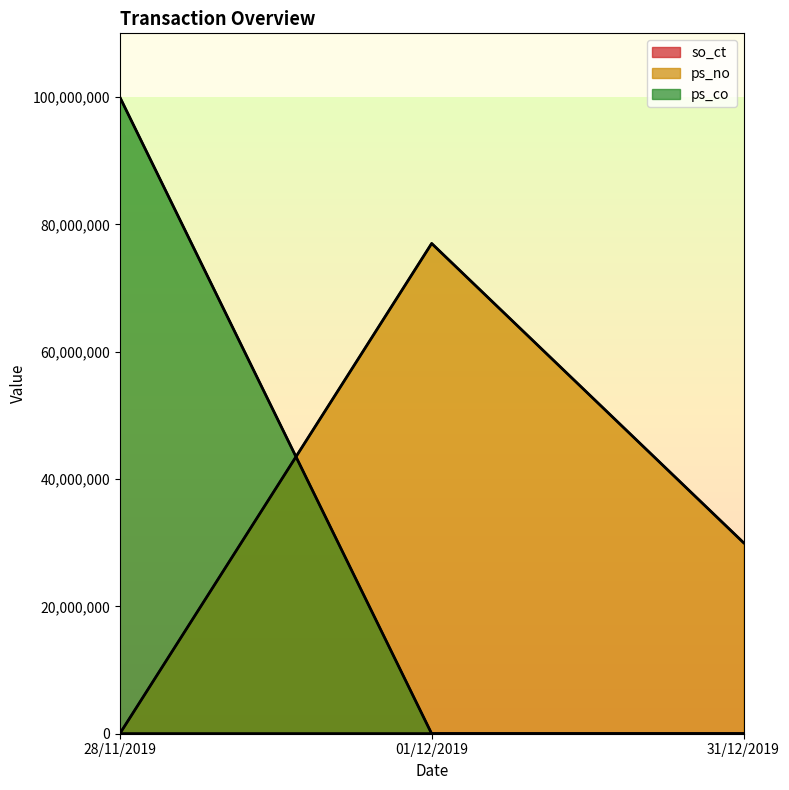

Does the chart display data point markers on the line(s)?

No